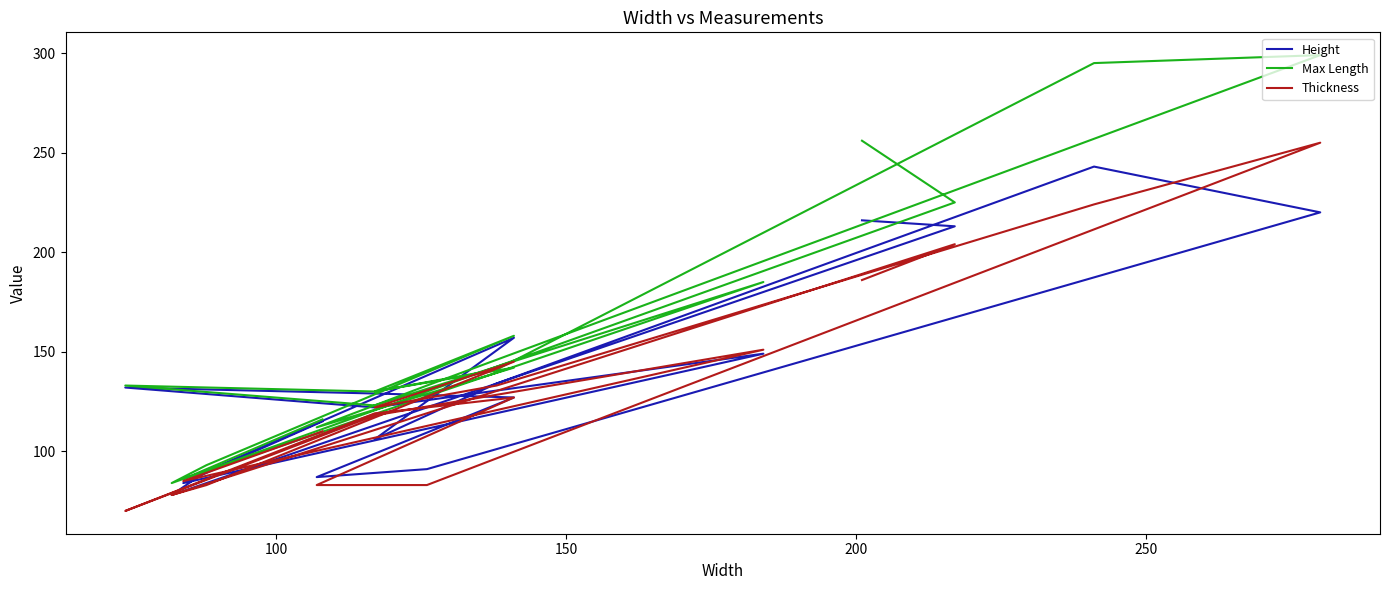

List the series in order of their overall mean, highest first.

Max Length, Height, Thickness